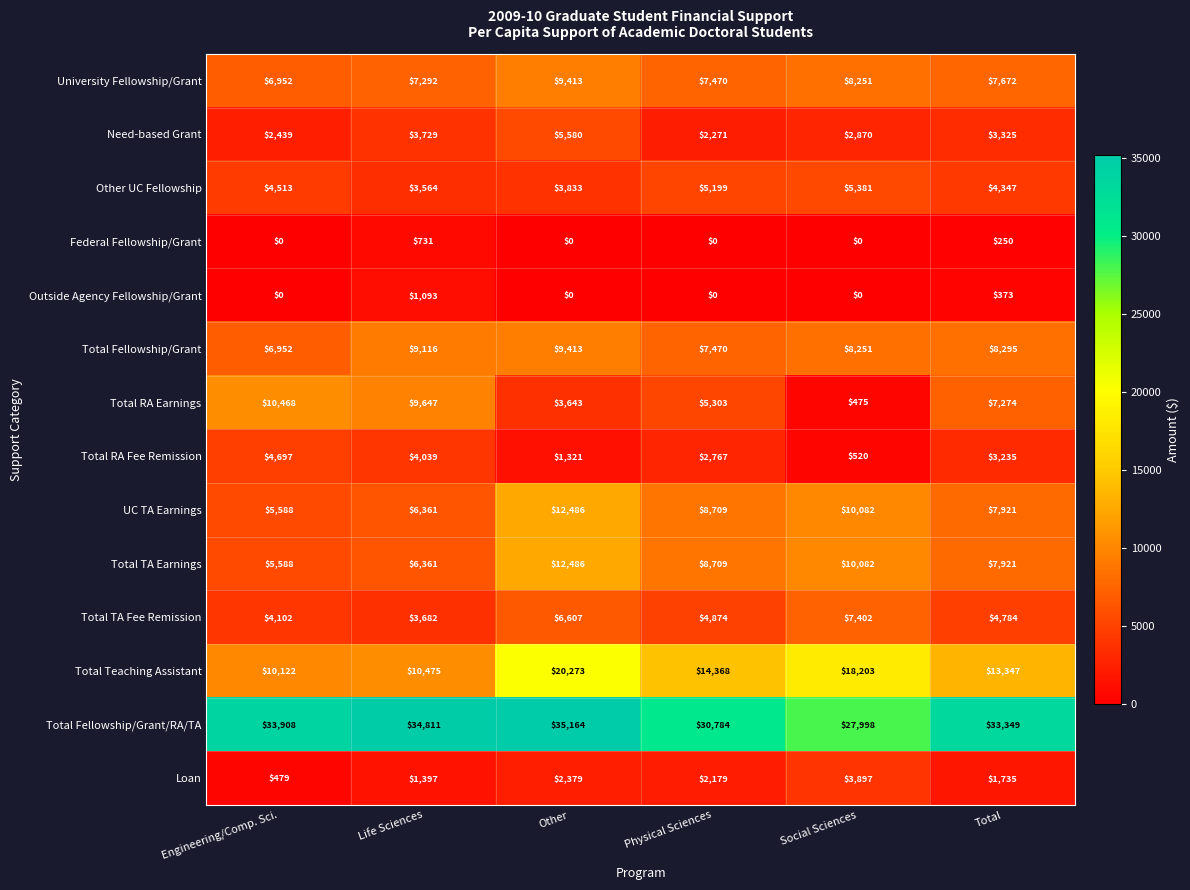

Count the number of categories in the chart.

6